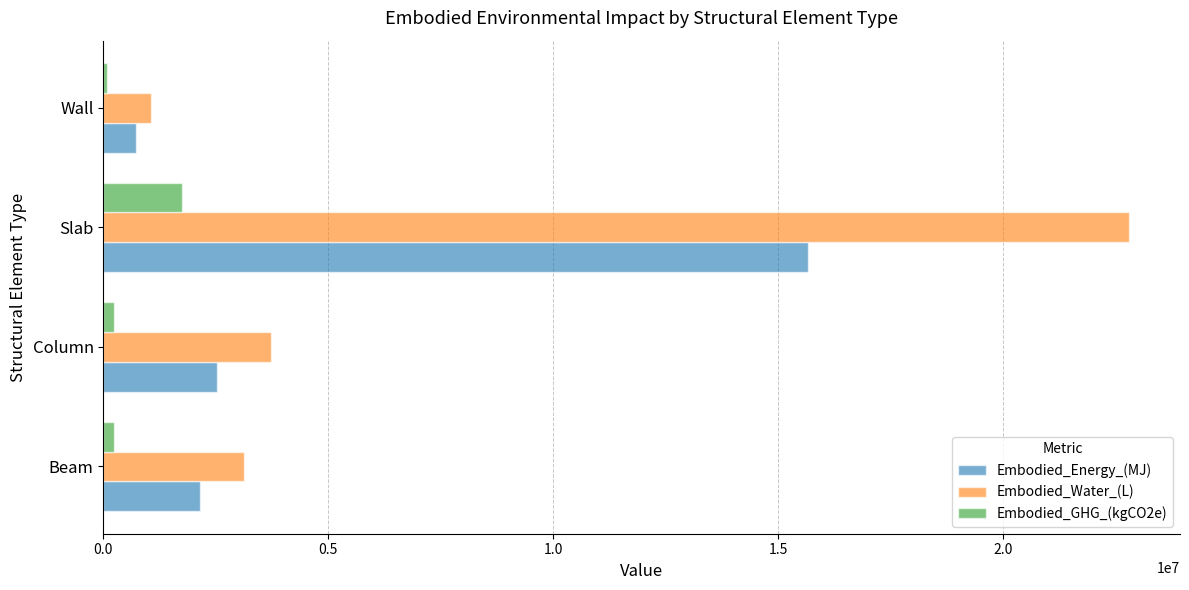

The value of Embodied_Water_(L) at Column is 1056079.8. True or false?

False